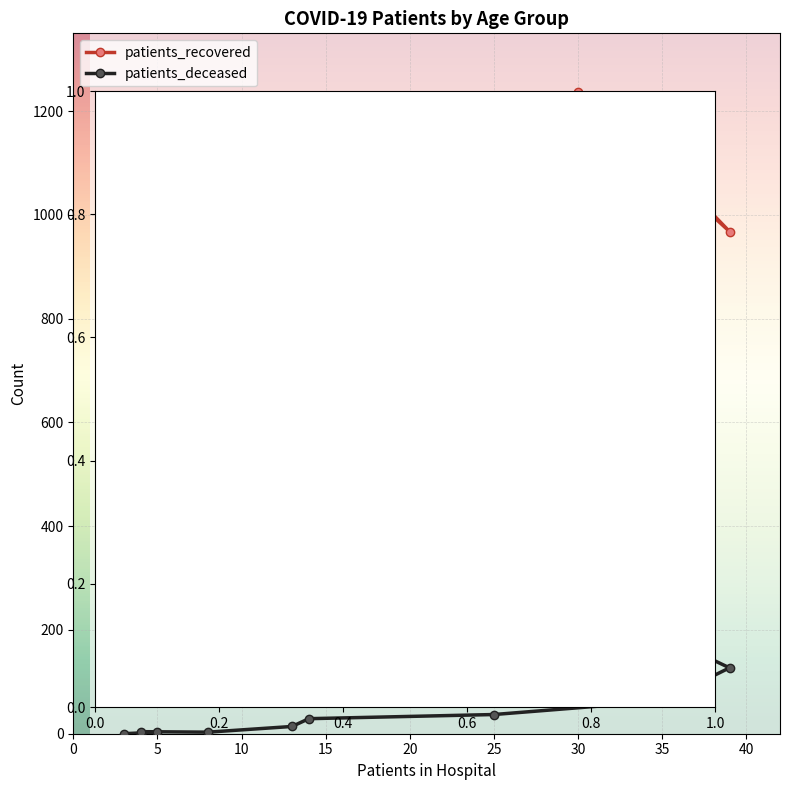

What are all the series names shown in the legend?

patients_recovered, patients_deceased